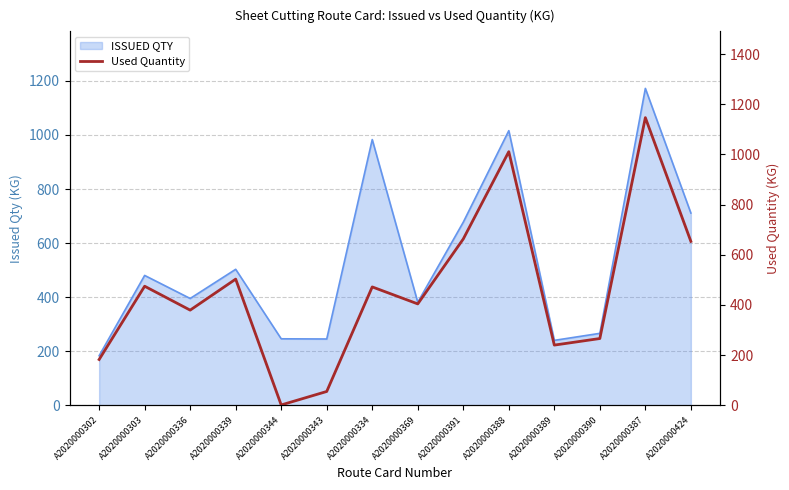

True or false: the data has more than 2 interior local peaks.

True